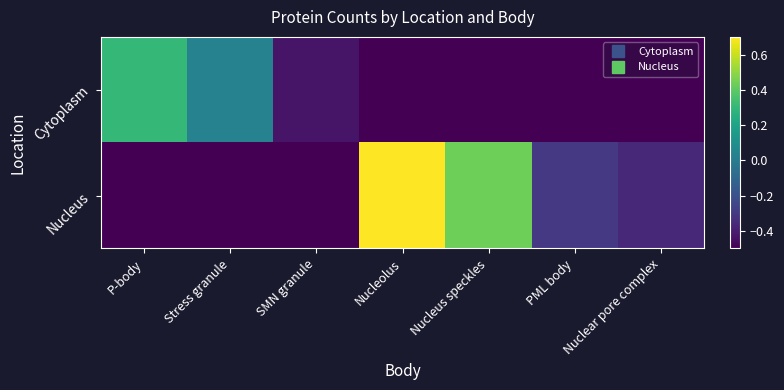

Reading left to right, list all the values displayed in this chart.

Cytoplasm: P-body=0.3	Stress granule=0.0	SMN granule=-0.4	Nucleolus=-0.5	Nucleus speckles=-0.5	PML body=-0.5	Nuclear pore complex=-0.5
Nucleus: P-body=-0.5	Stress granule=-0.5	SMN granule=-0.5	Nucleolus=0.7	Nucleus speckles=0.4	PML body=-0.3	Nuclear pore complex=-0.4